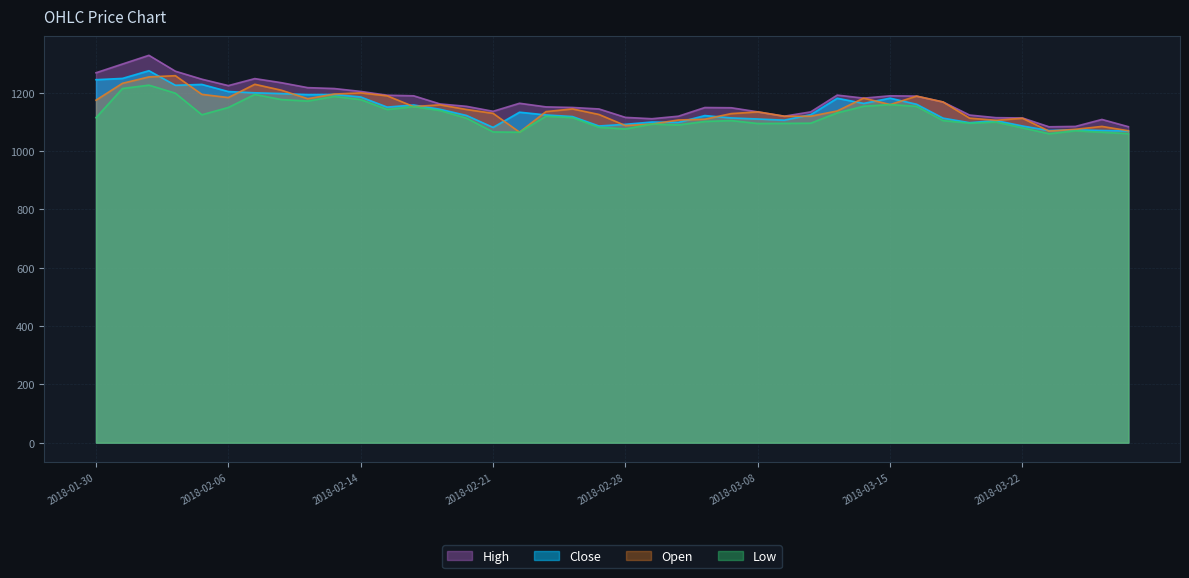

At which label does Close reach its peak?

2018-02-01